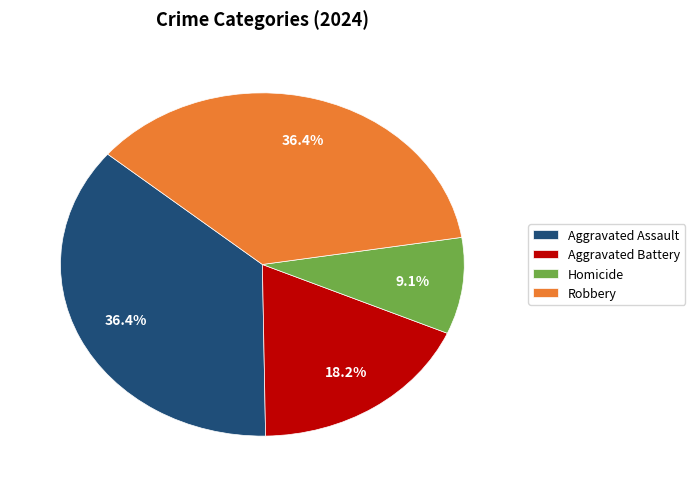

What is the ratio of the value at Aggravated Assault to the value at Robbery?

1.0